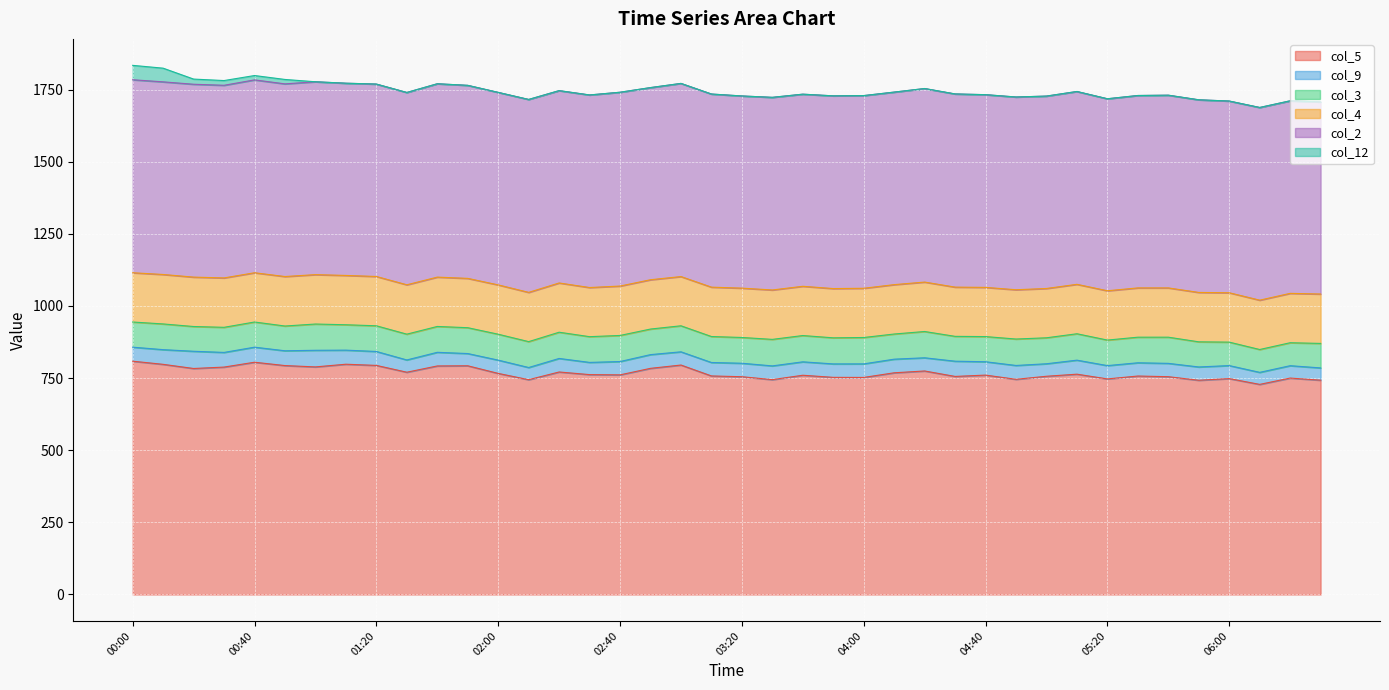

What is the value of the col_2 point at the 28th from the left?

669.5